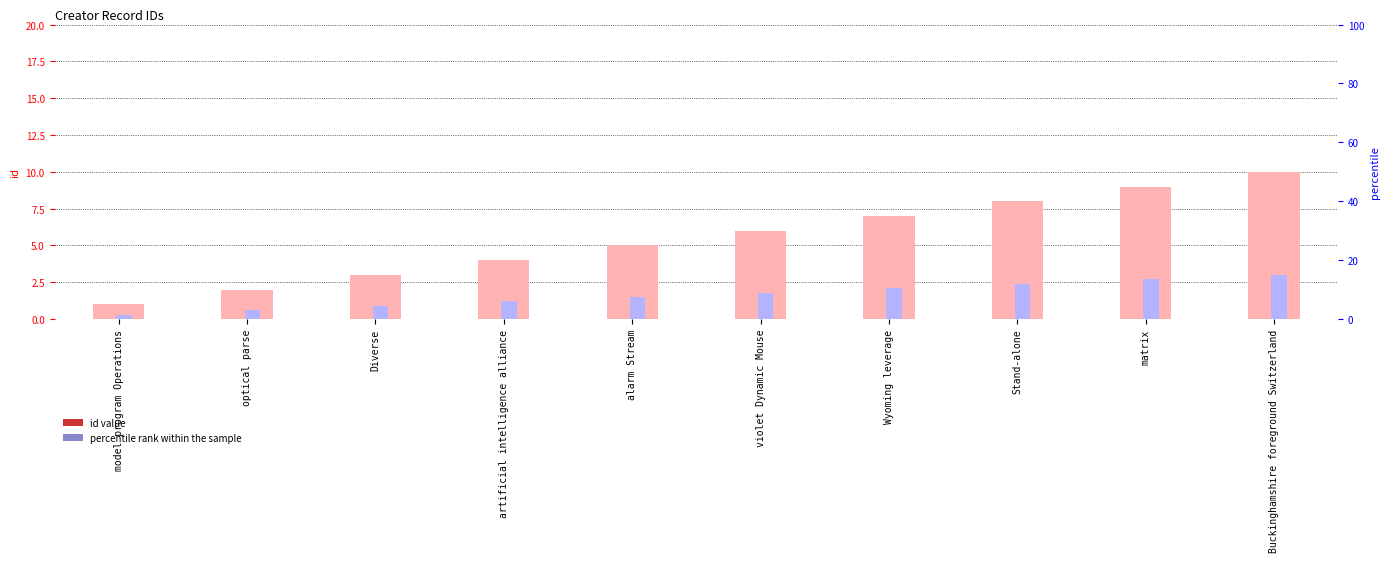

What is the label of the 7th bar from the left?

Wyoming leverage